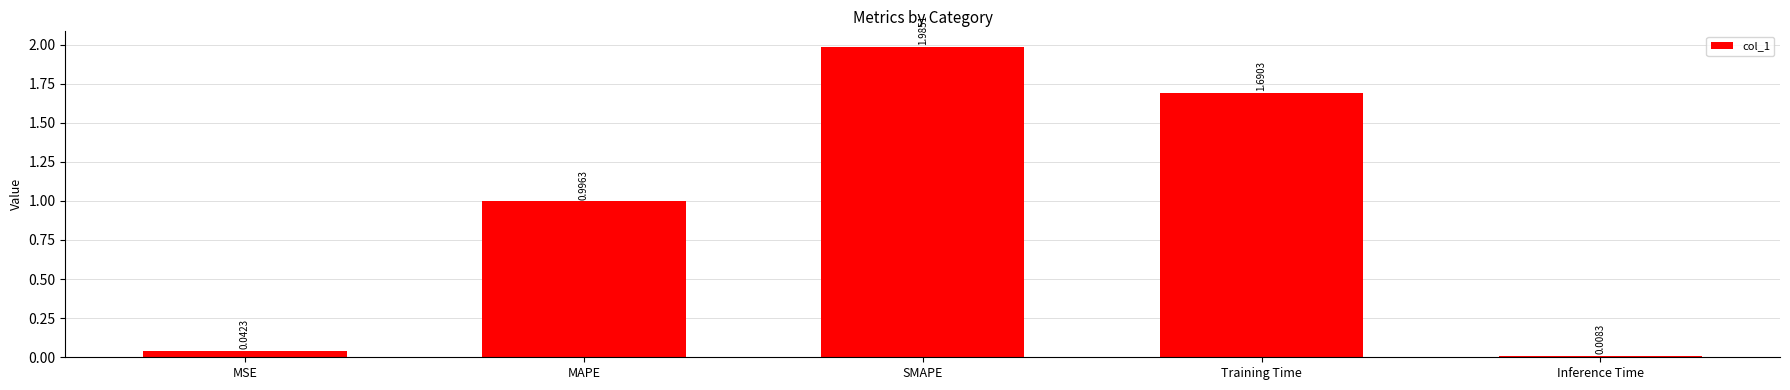

What is the sum of the values at Inference Time and MSE?

0.1